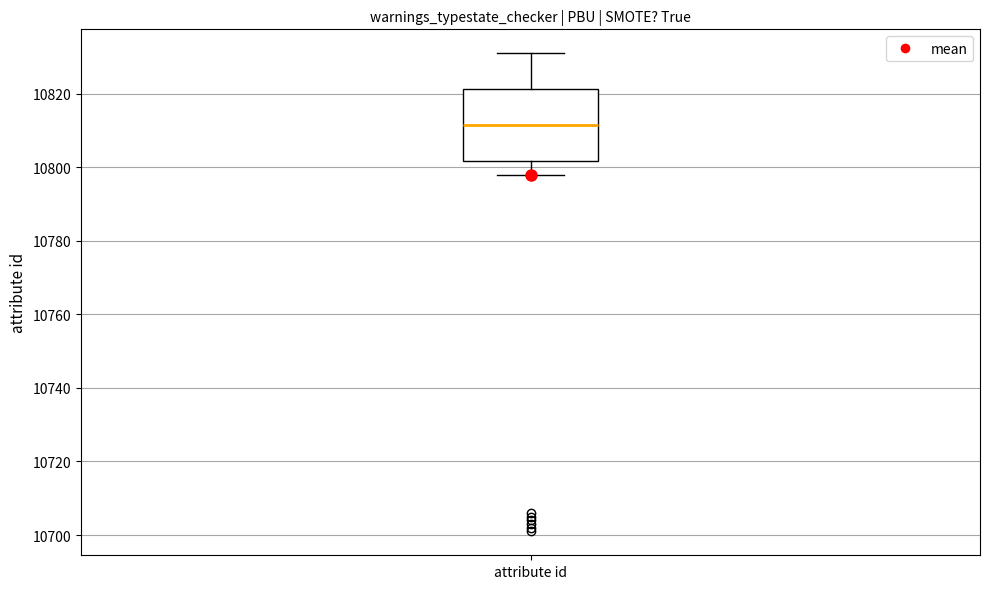

Transcribe this box plot: give where the median line is, the range the box spans, and where the two whiskers end, as read against the y-axis. The values are not printed on the chart, so give them approximately, as read against the axis.

median 10812, box 10802 to 10822, whiskers 10798 to 10832